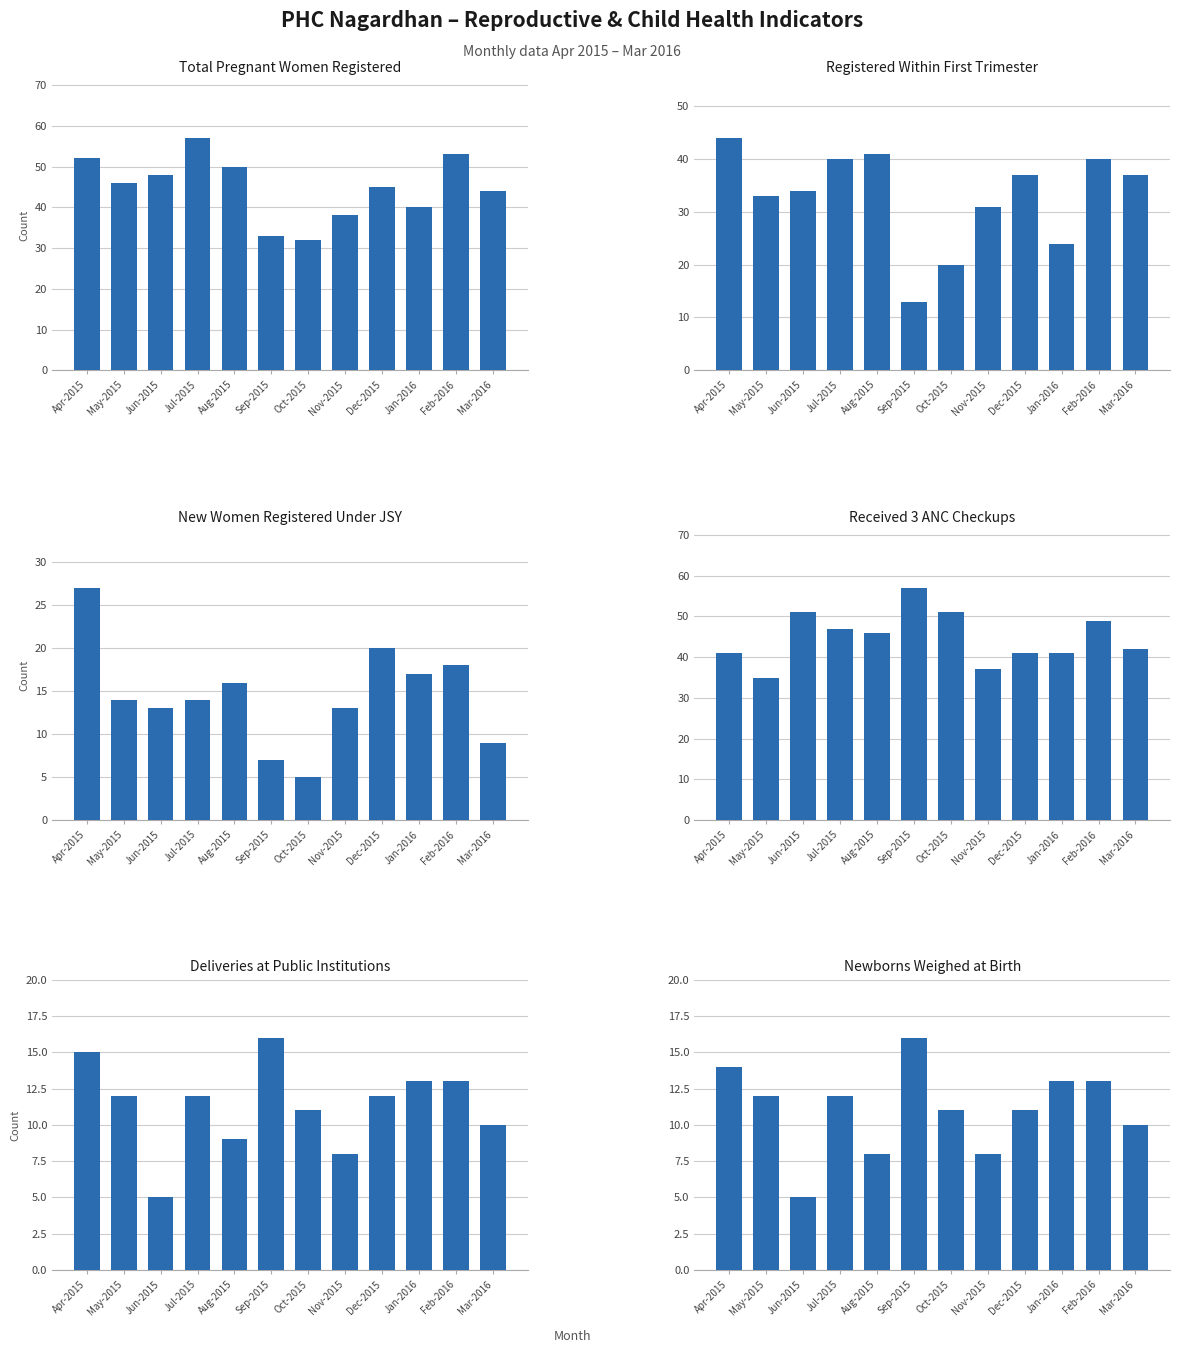

What position from the left is Jun-2015?

3